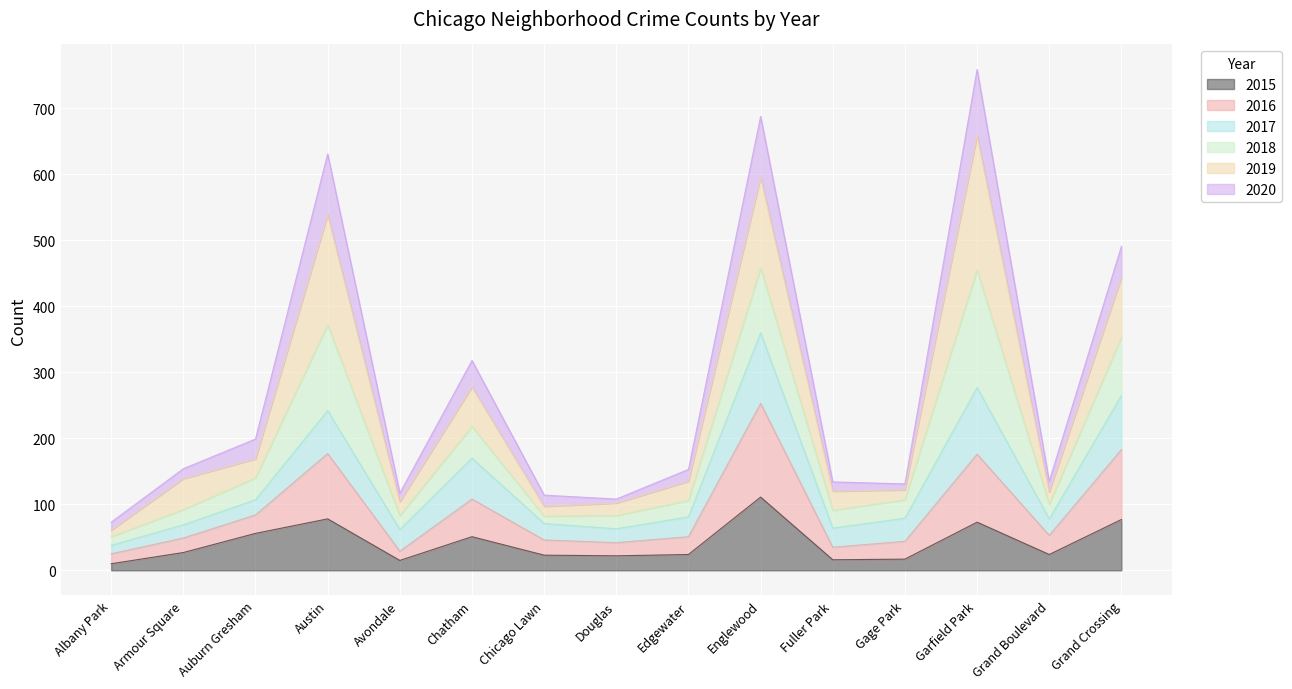

At which label does 2015 reach its peak?

Englewood